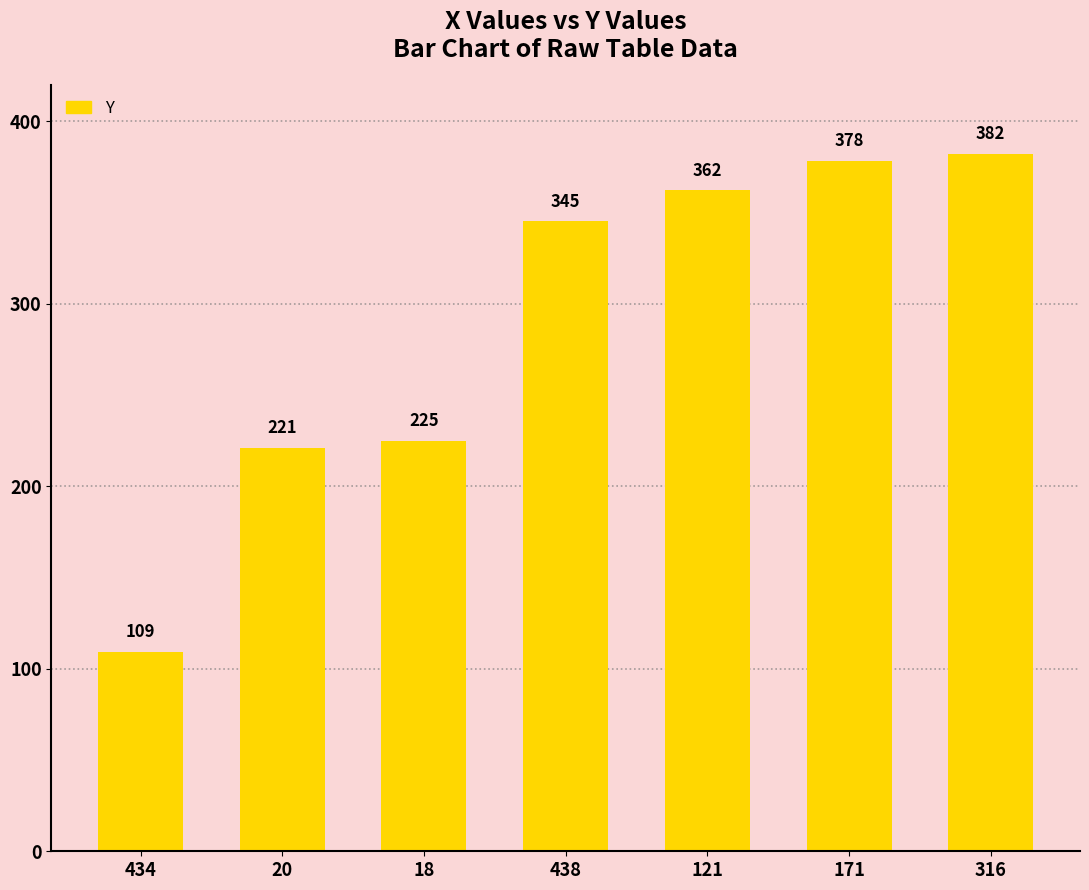

Reading left to right, transcribe all the data shown in this chart.

109	221	225	345	362	378	382